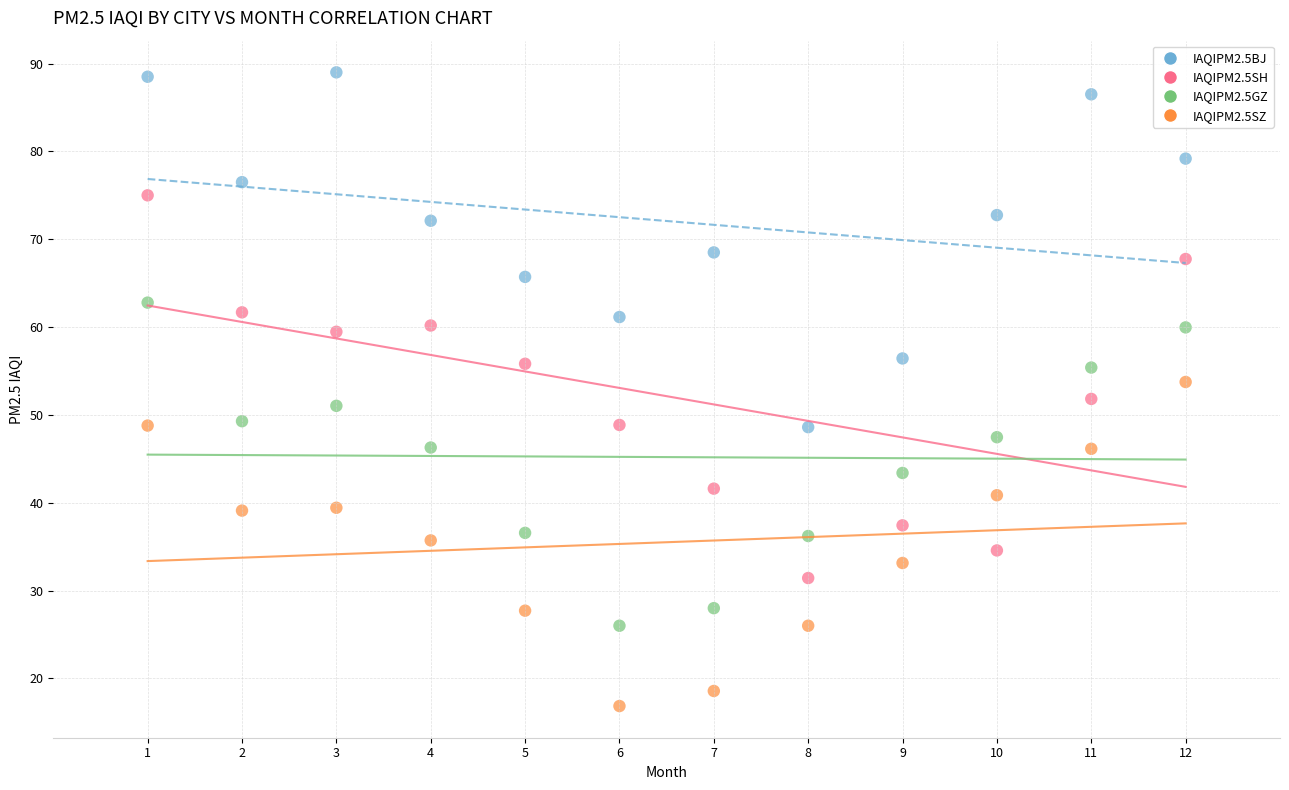

Which series reaches the minimum Y coordinate?

IAQIPM2.5SZ